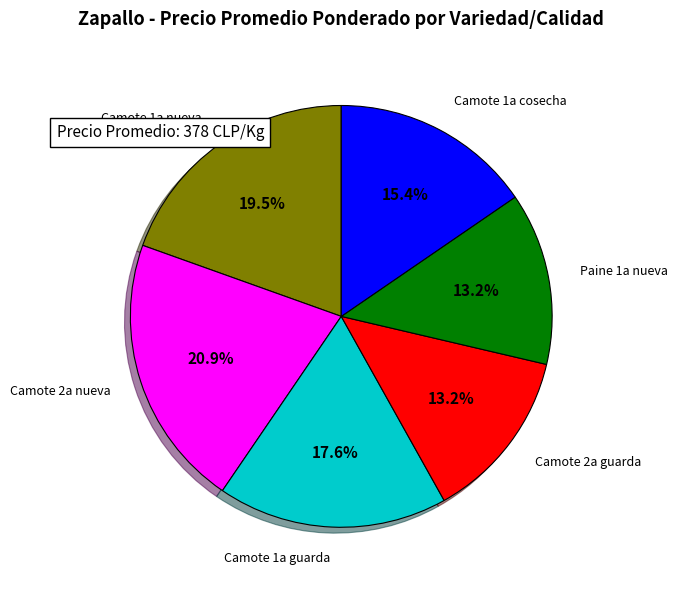

Is there a majority slice in this chart?

No